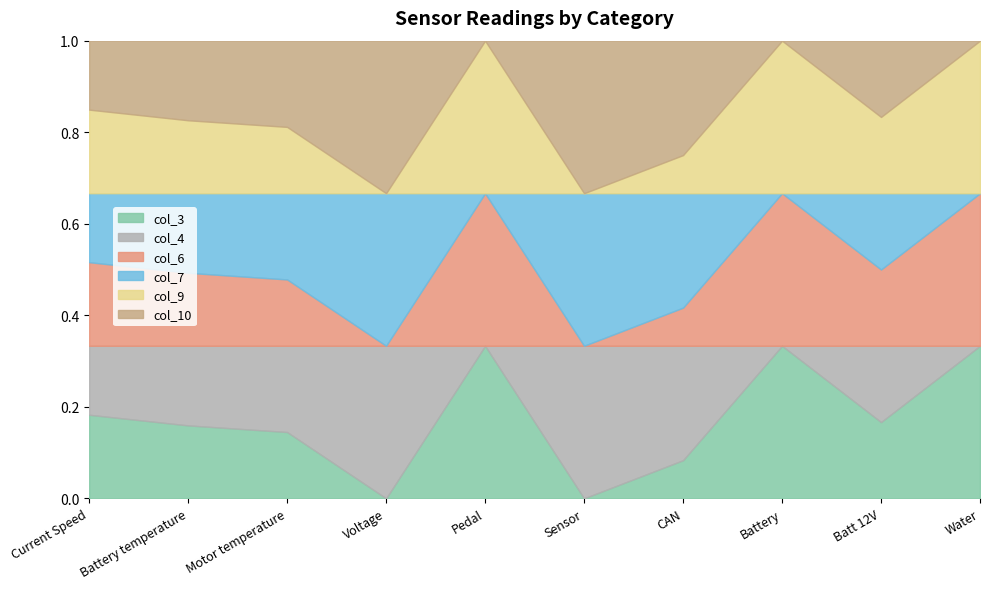

Between Voltage and Battery, which is larger?

Battery